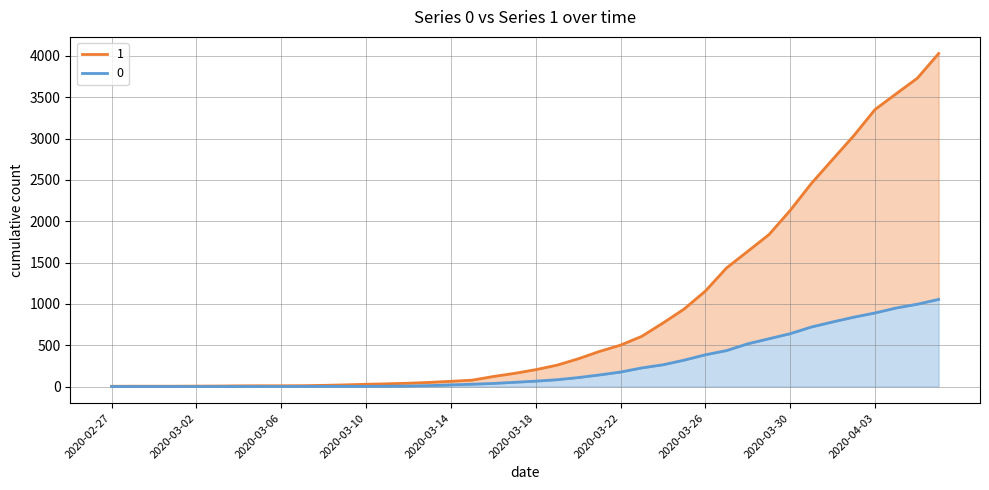

Which category has the lowest value in the 1 series?

2020-02-27